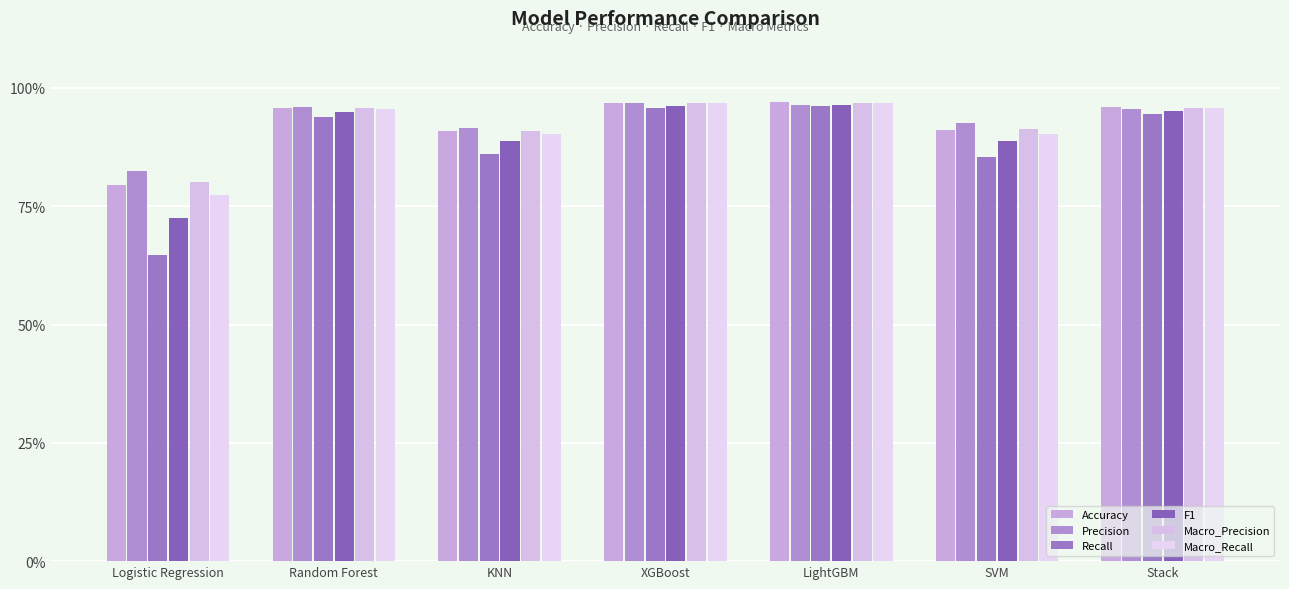

What value does the F1 series have at XGBoost?

1.0